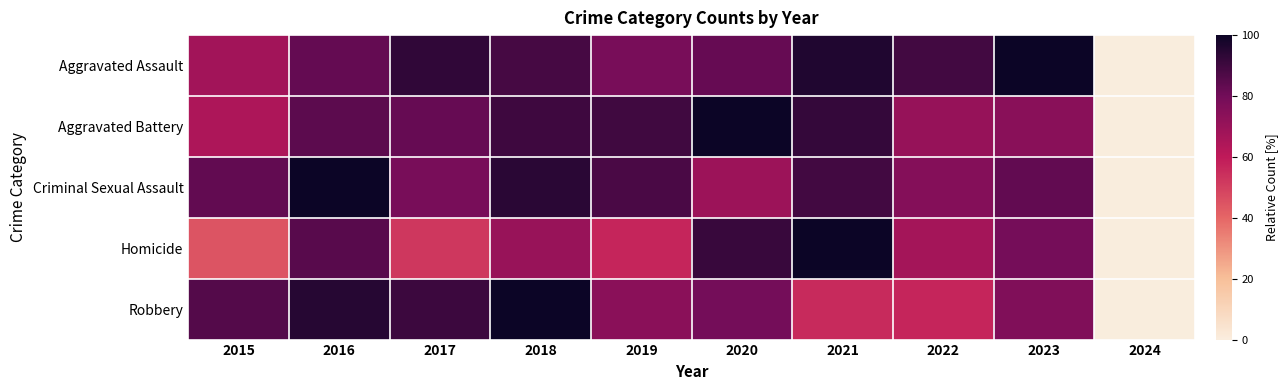

At which category is the sum across all series the highest?

2016